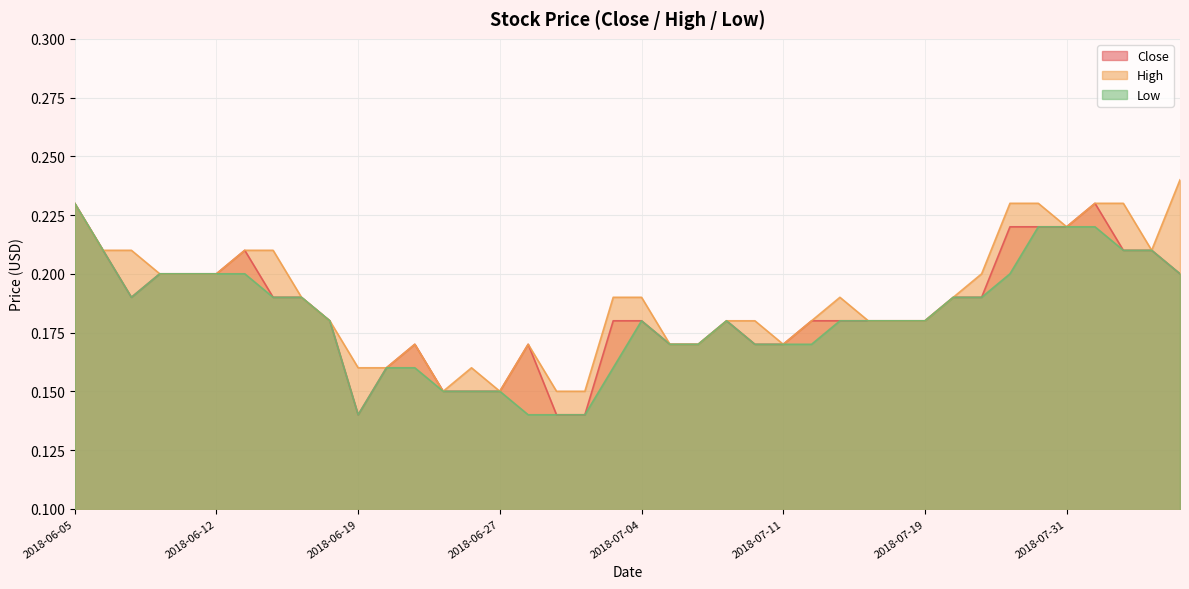

True or false: Low and High intersect in this chart.

False